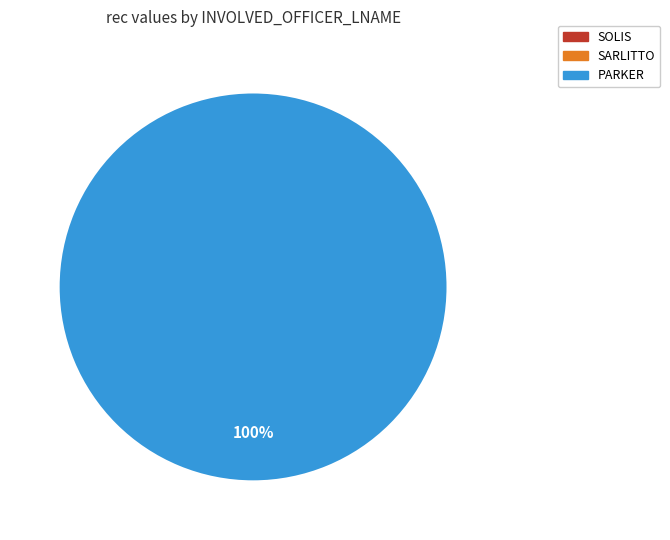

What is the majority slice?

PARKER